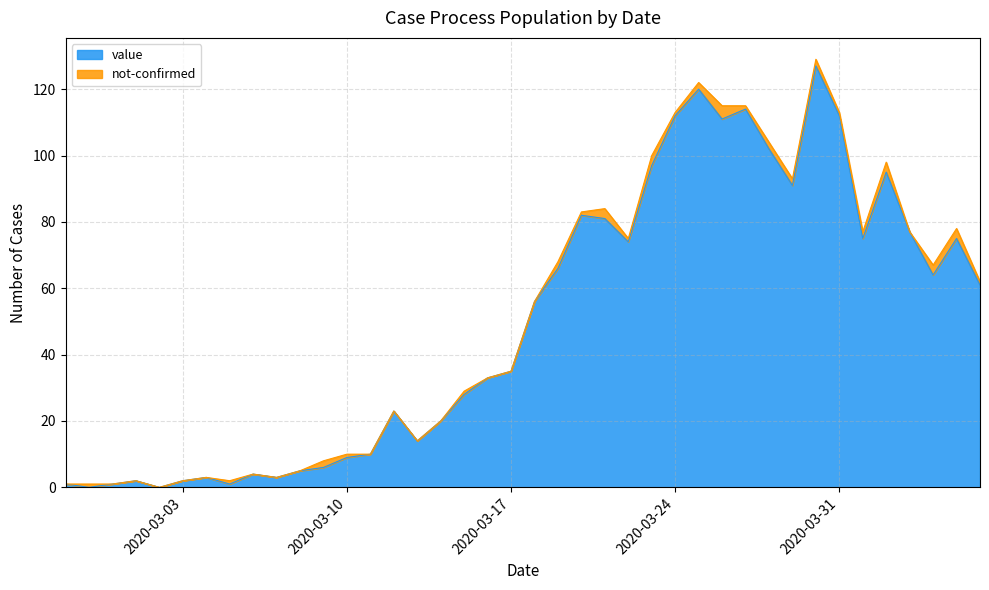

Reading right to left, transcribe all the data shown in this chart.

61	75	64	77	95	75	112	127	91	102	114	111	120	112	97	74	81	82	66	56	35	33	28	20	14	23	10	9	6	5	3	4	1	3	2	0	2	1	0	1